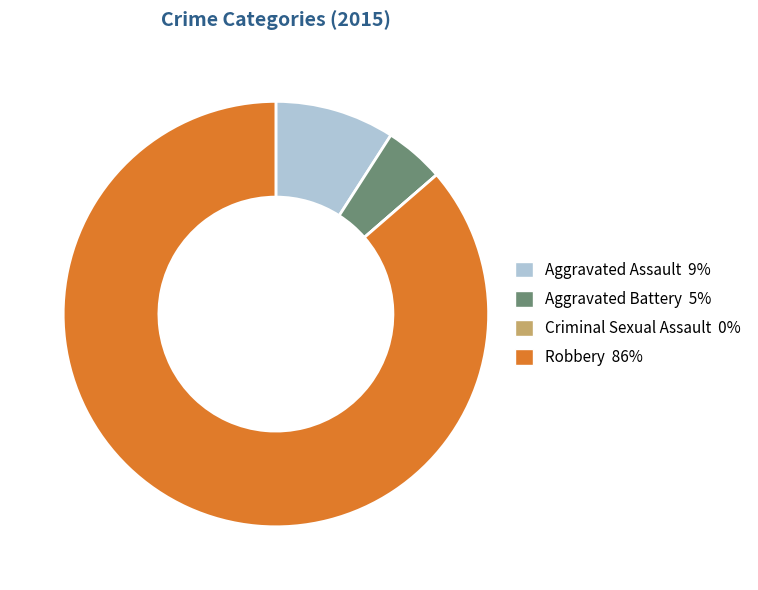

Is Aggravated Assault the majority of the pie?

No